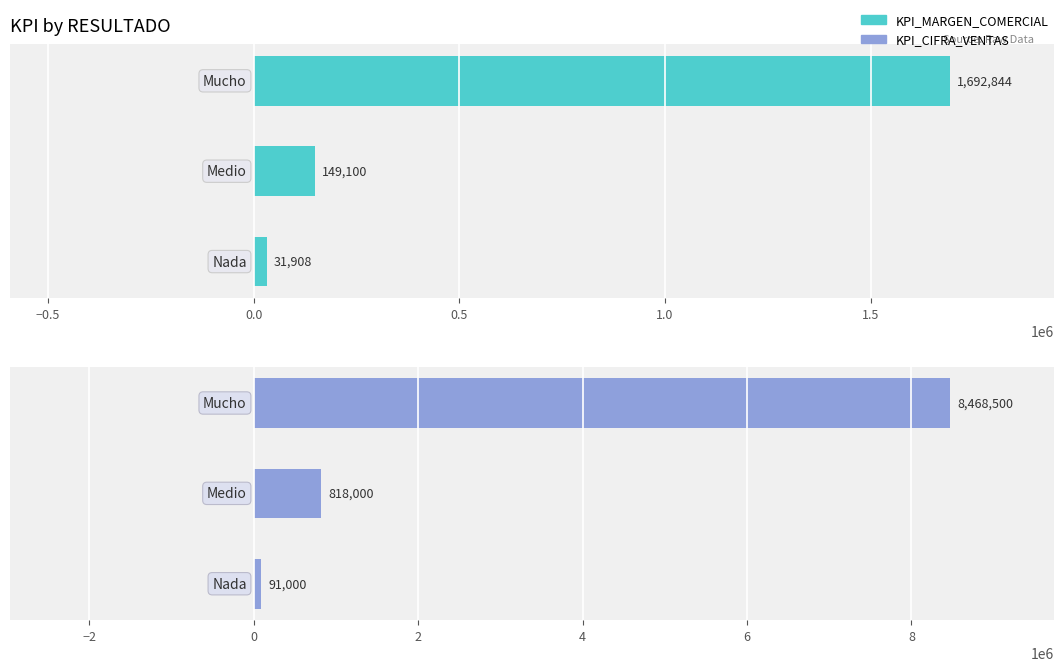

Reading left to right, what are all the values shown in this chart?

KPI_MARGEN_COMERCIAL: −1.0=31908	−0.5=149100	0.0=1692844
KPI_CIFRA_VENTAS: −1.0=91000	−0.5=818000	0.0=8468500